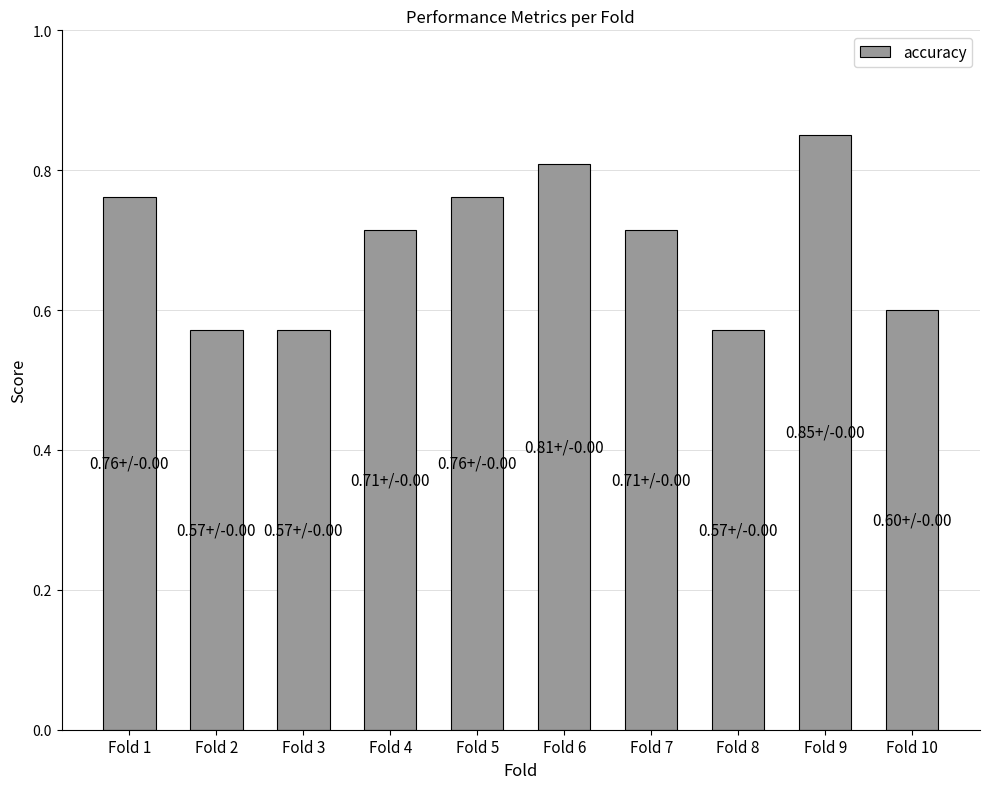

The value at Fold 8 is 0.6. True or false?

True